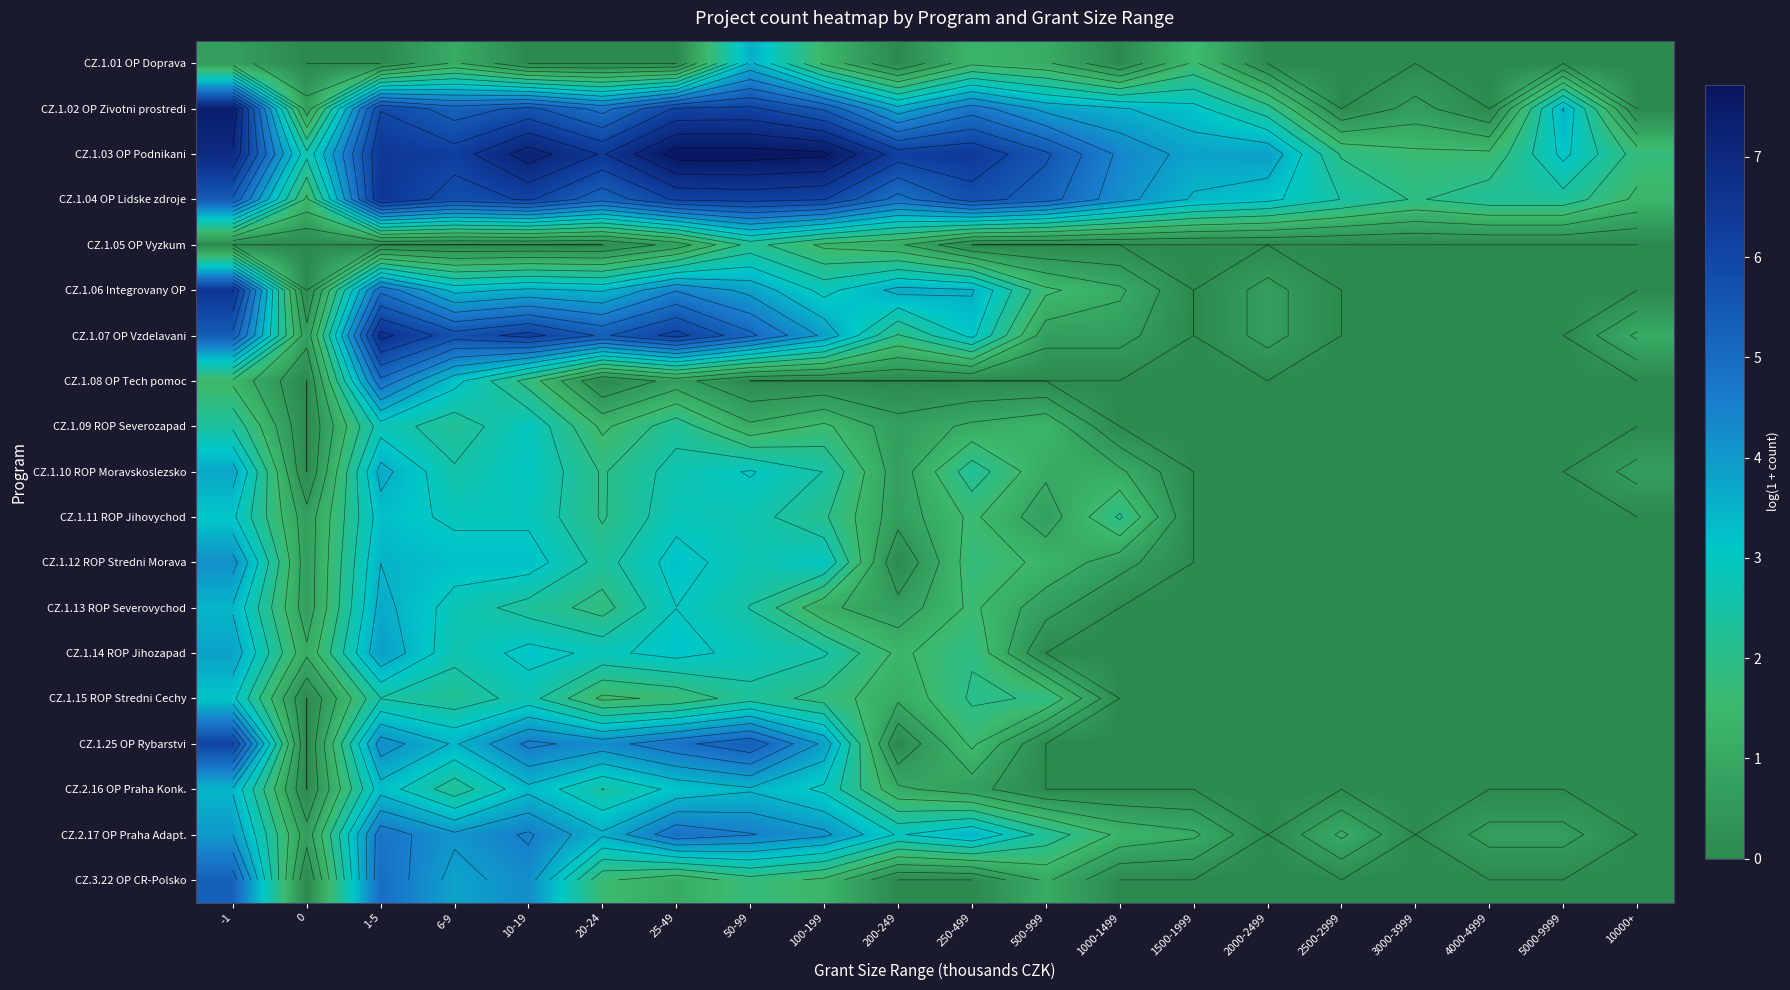

Rank the categories by CZ.1.05 OP Vyzkum value from lowest to highest.

-1, 0, 1-5, 6-9, 10-19, 20-24, 250-499, 500-999, 1000-1499, 1500-1999, 2000-2499, 2500-2999, 3000-3999, 4000-4999, 5000-9999, 10000+, 25-49, 200-249, 100-199, 50-99